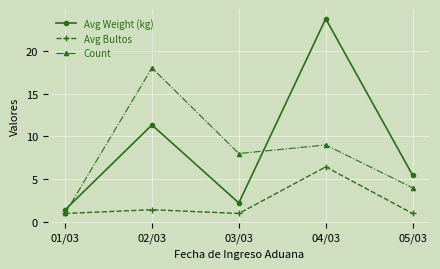

How many lines are shown in the chart?

3